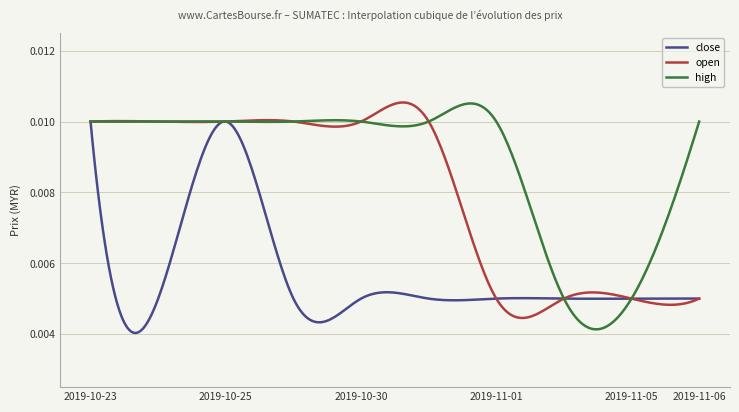

True or false: high and close intersect in this chart.

True